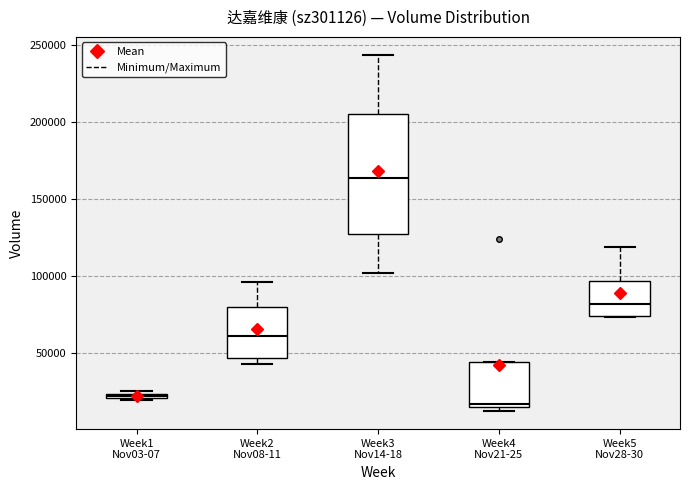

Which box has the highest median line?

Week3 Nov14-18